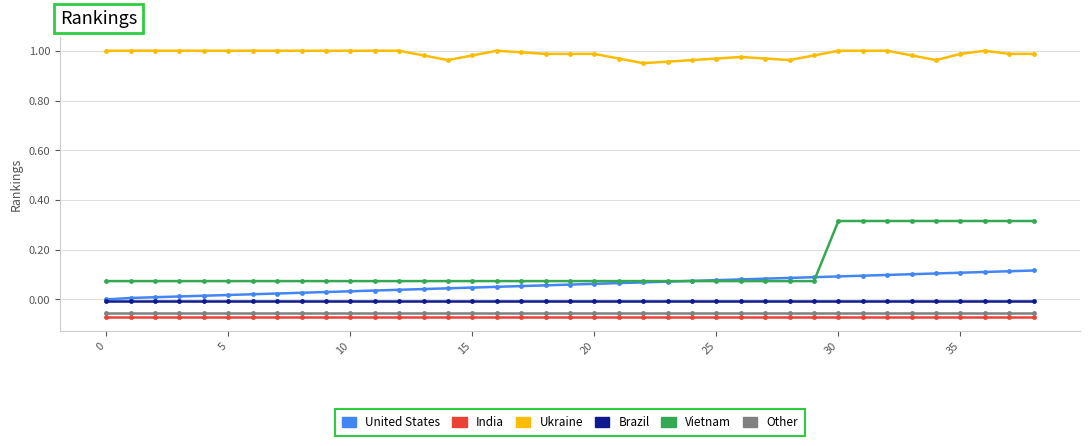

True or false: United States and Other intersect in this chart.

False